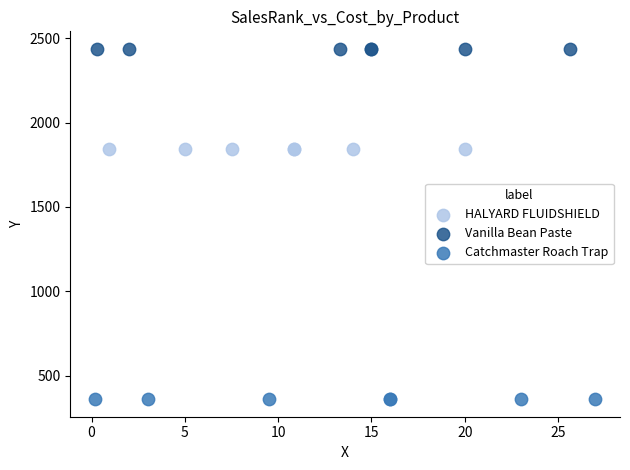

Which series reaches the minimum Y coordinate?

Catchmaster Roach Trap